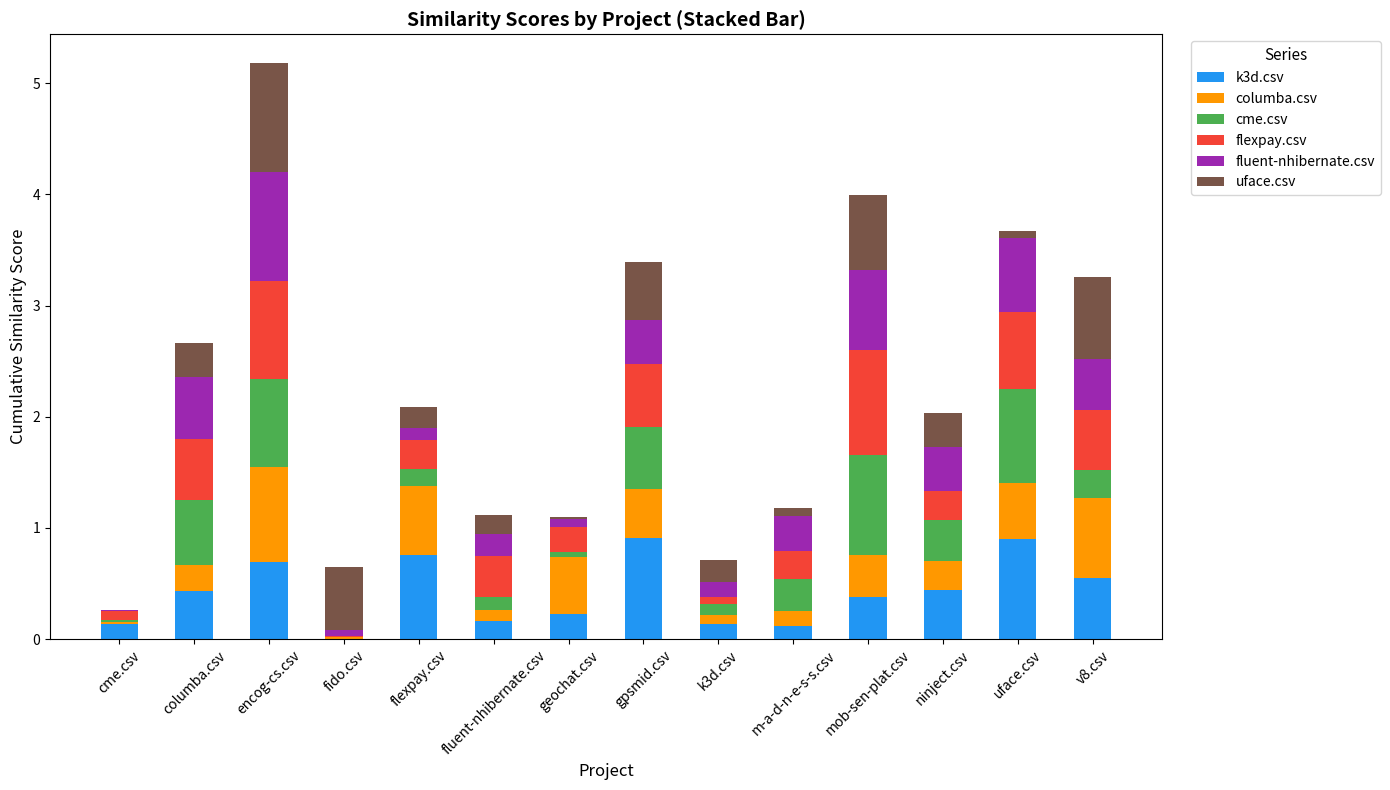

At which category is the sum across all series the highest?

encog-cs.csv